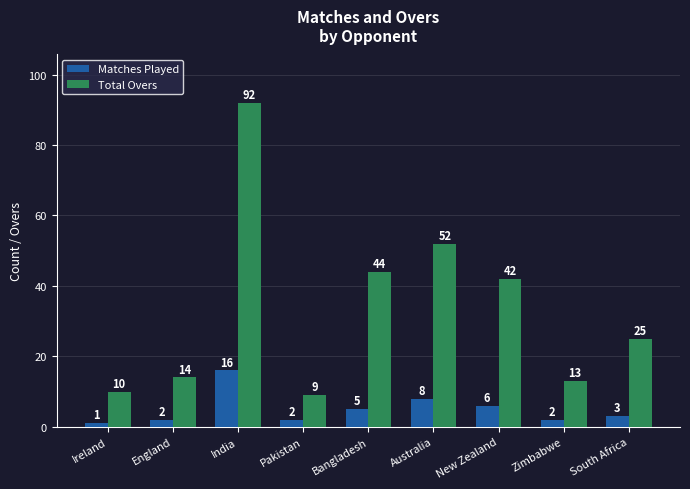

Is it true that Total Overs equals 13.0 at Zimbabwe?

True